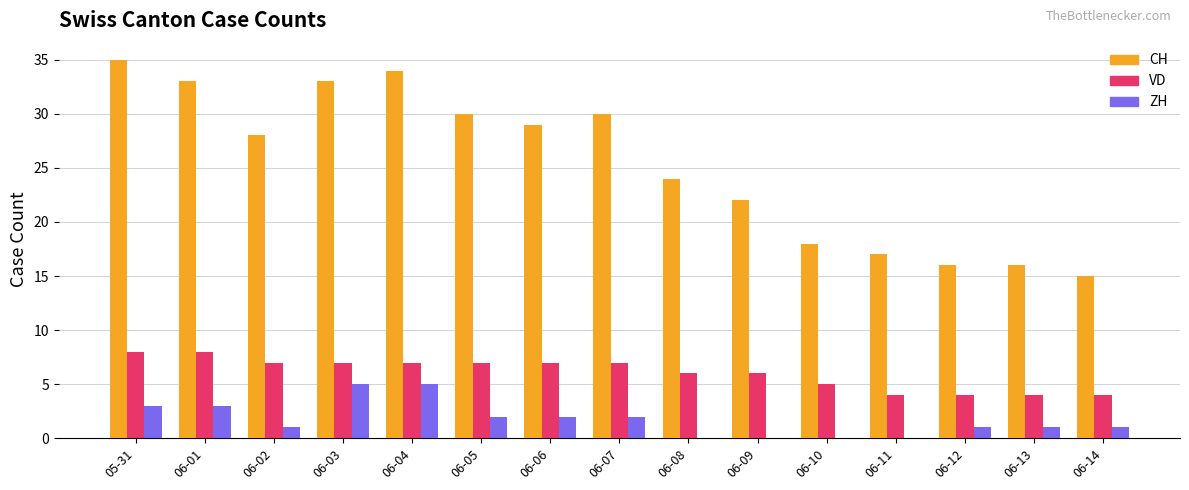

What is the sum of all ZH values?

26